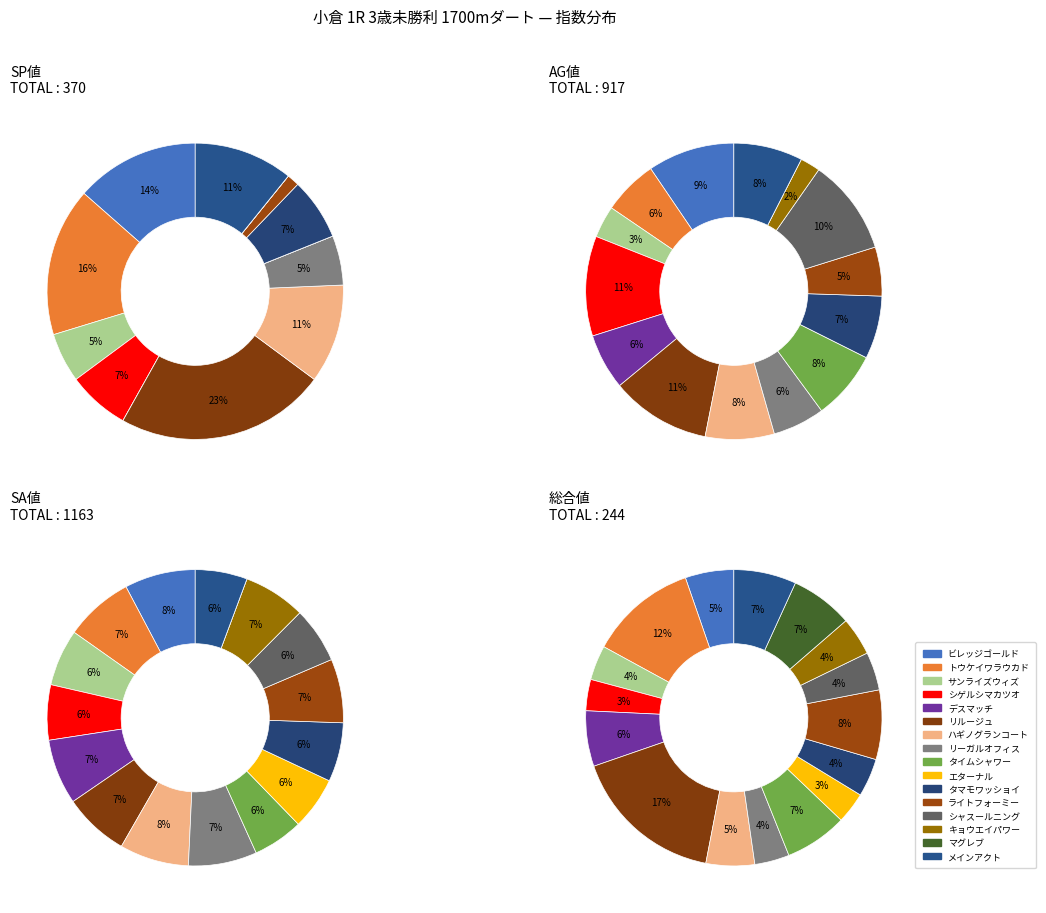

To the nearest percent, what percentage of the pie is トウケイワラウカド?

16%